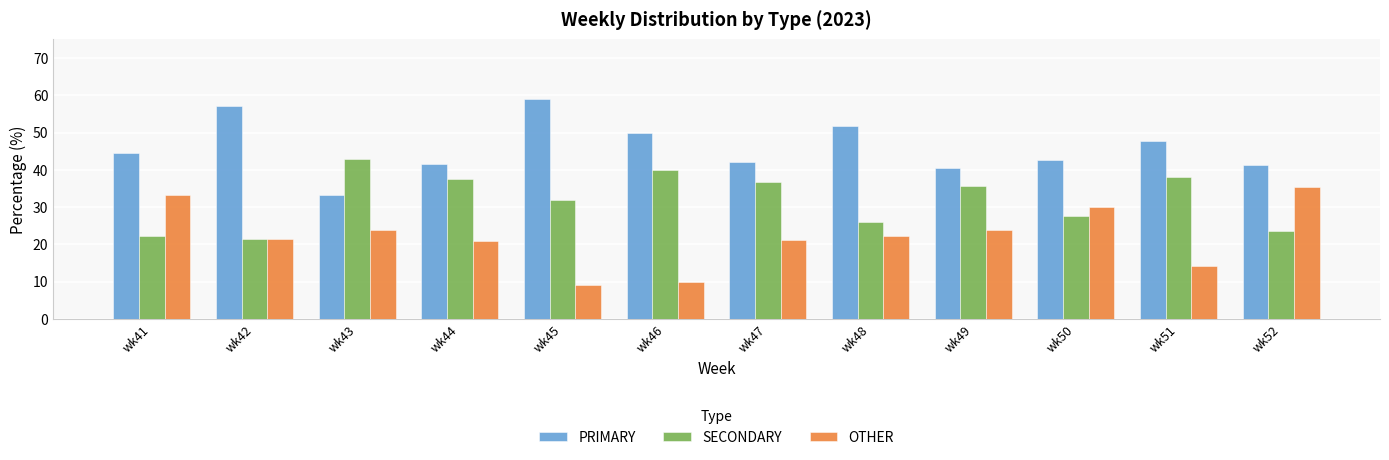

How many bars are there in total?

36